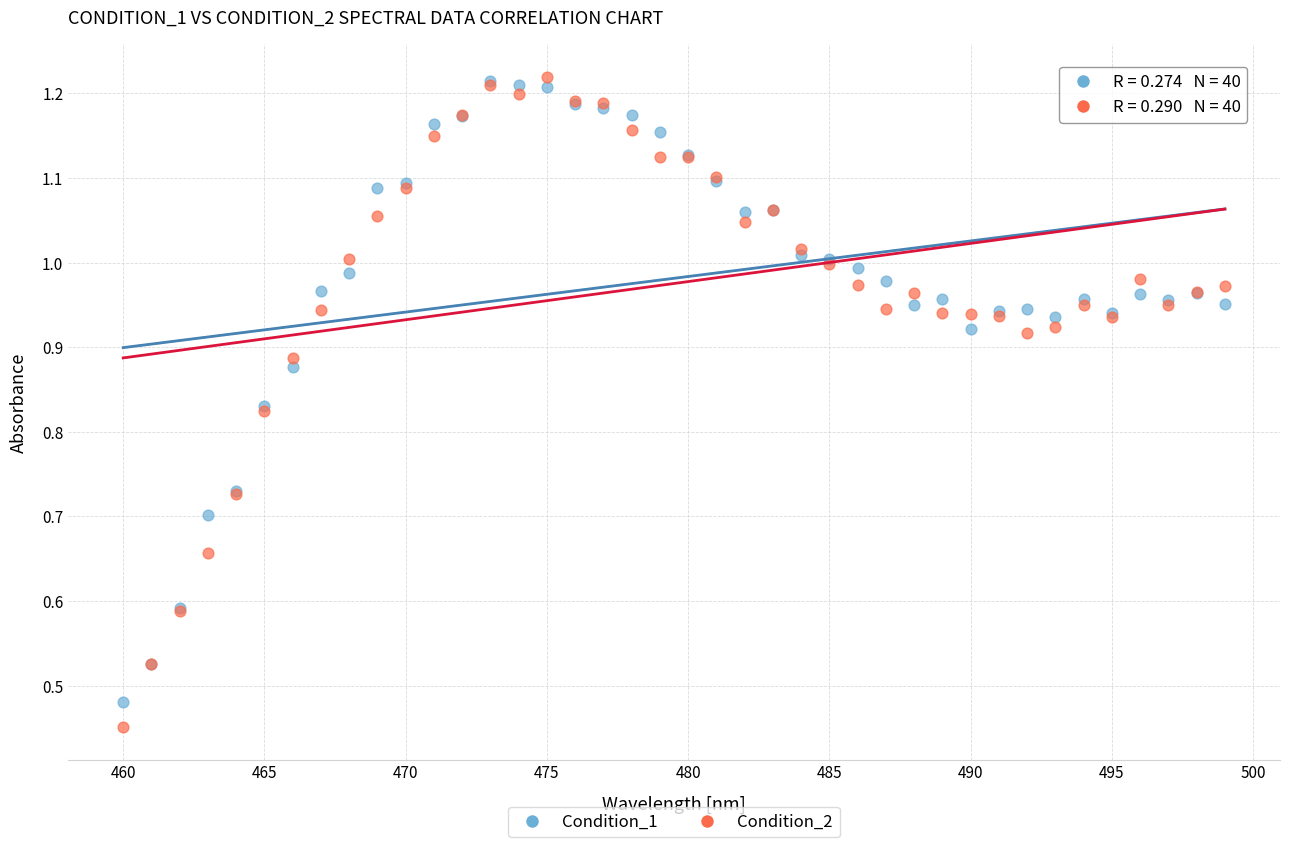

Which series has the widest spread of Y values?

Condition_2